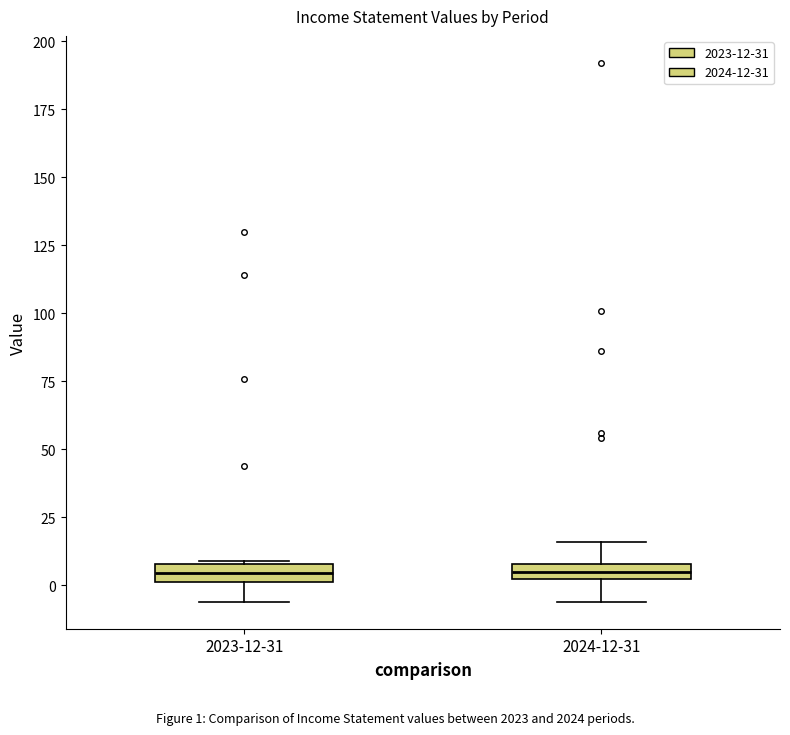

Where does the lower whisker of the box for 2023-12-31 end on the y-axis? The values are not printed on the chart, so give them approximately, as read against the axis.

-5